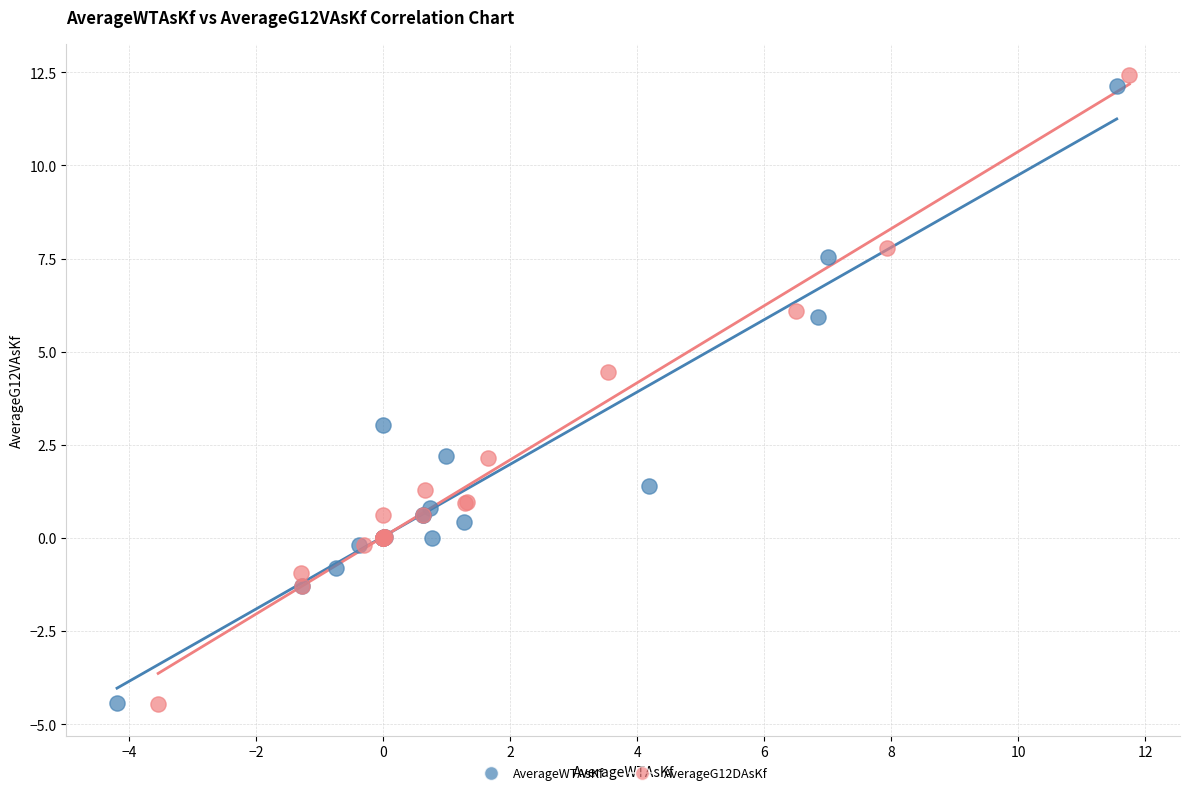

Which series has the largest Y range (max minus min)?

AverageG12DAsKf